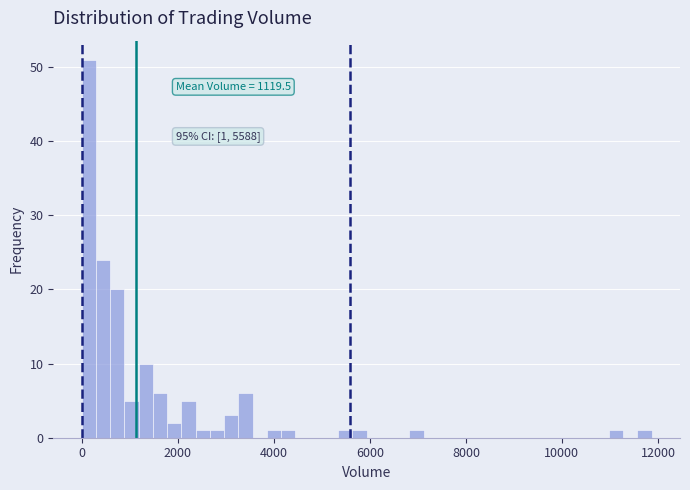

Around what value on the x-axis is the tallest bar? Give the approximate position of its centre, as read against the axis.

200